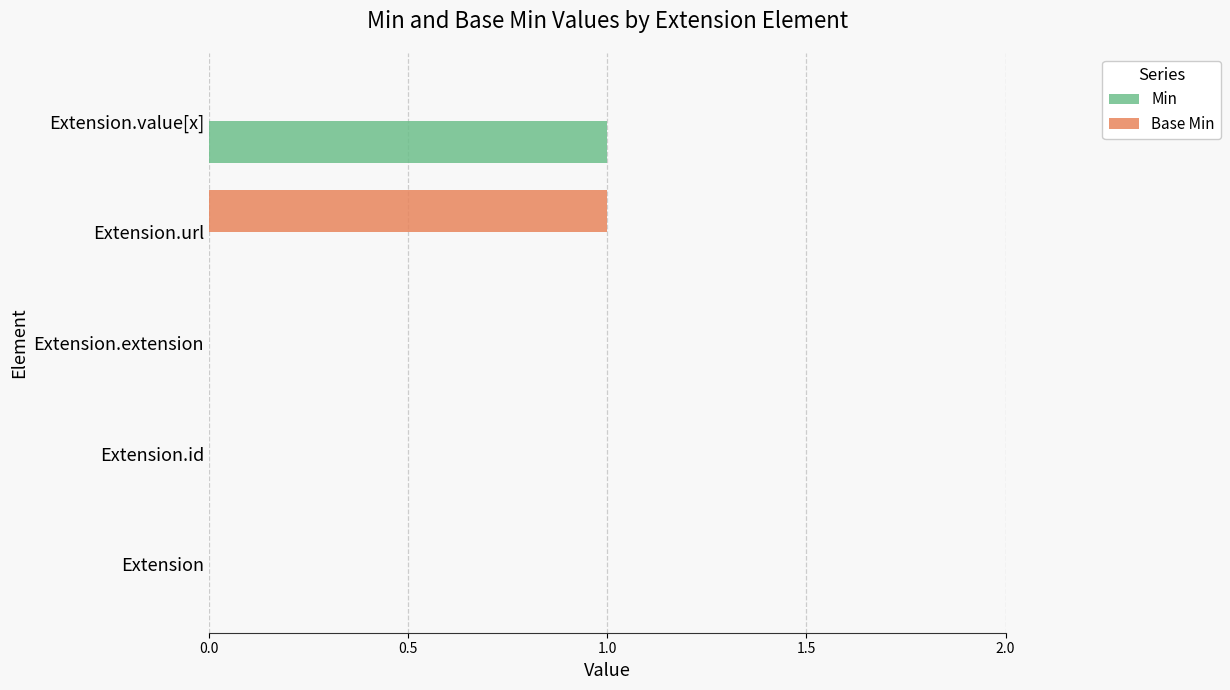

At which label does Base Min reach its peak?

Extension.url